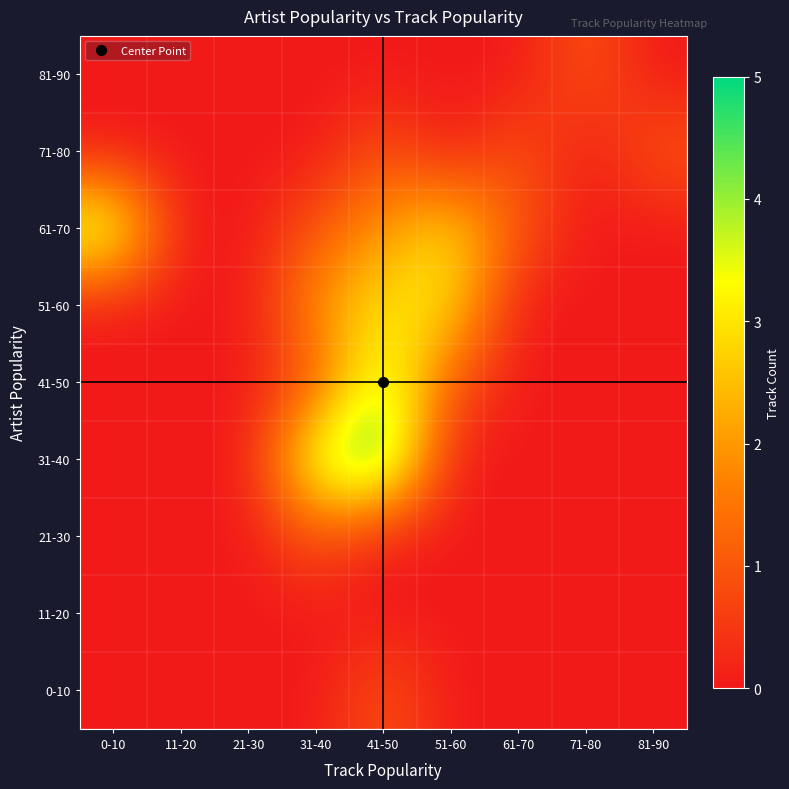

Rank the series by their maximum value, from highest to lowest.

31-40, 41-50, 61-70, 51-60, 0-10, 21-30, 71-80, 81-90, 11-20